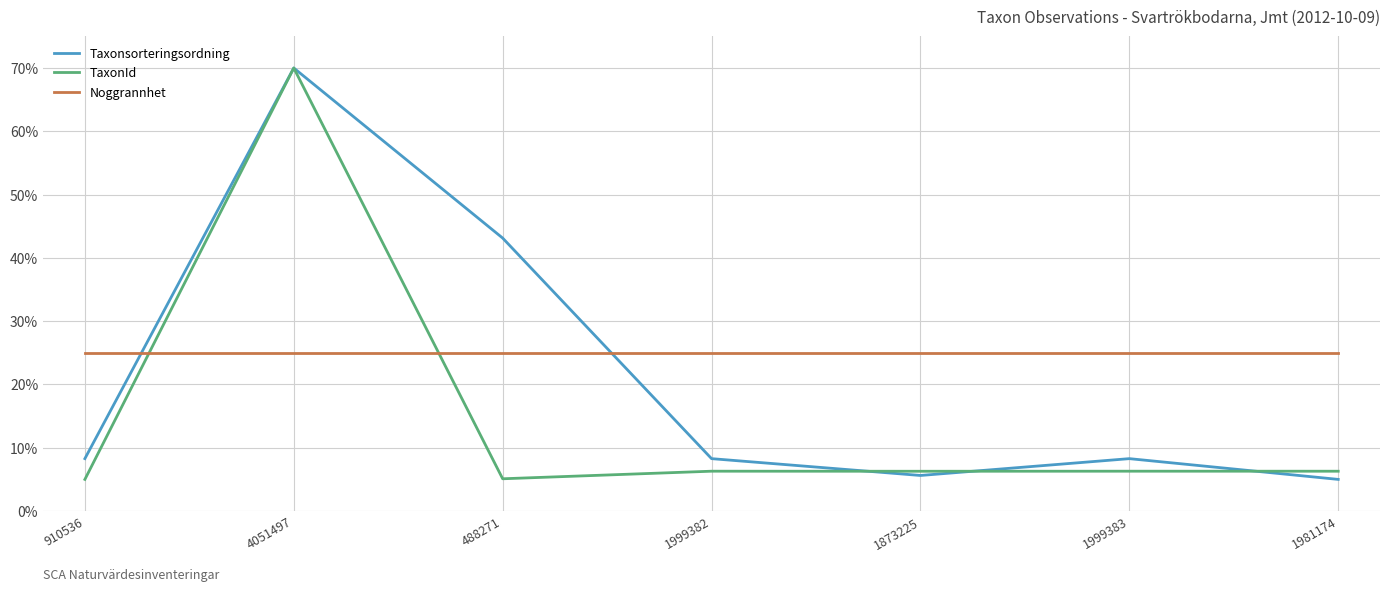

Is it true that TaxonId equals 6.3 at 1981174?

True